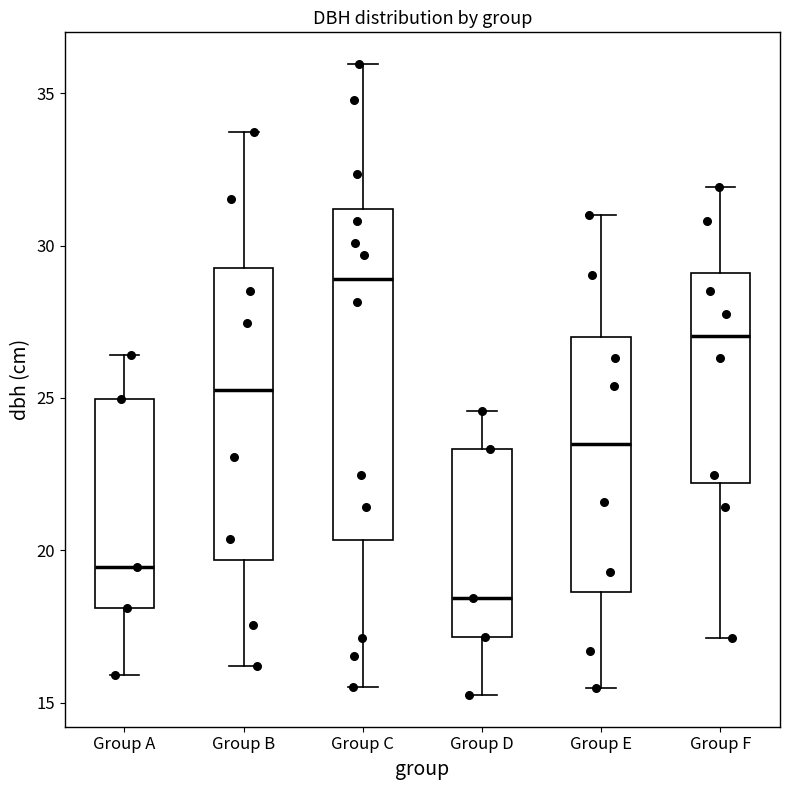

Reading left to right, read every box against the y-axis: the position of its median line, the range the box covers, and the ends of its whiskers. The values are not printed on the chart, so give them approximately, as read against the axis.

Group A: median 19.5, box 18.0 to 25.0, whiskers 16.0 to 26.5
Group B: median 25.5, box 19.5 to 29.5, whiskers 16.0 to 33.5
Group C: median 29.0, box 20.5 to 31.0, whiskers 15.5 to 36.0
Group D: median 18.5, box 17.0 to 23.5, whiskers 15.5 to 24.5
Group E: median 23.5, box 18.5 to 27.0, whiskers 15.5 to 31.0
Group F: median 27.0, box 22.0 to 29.0, whiskers 17.0 to 32.0